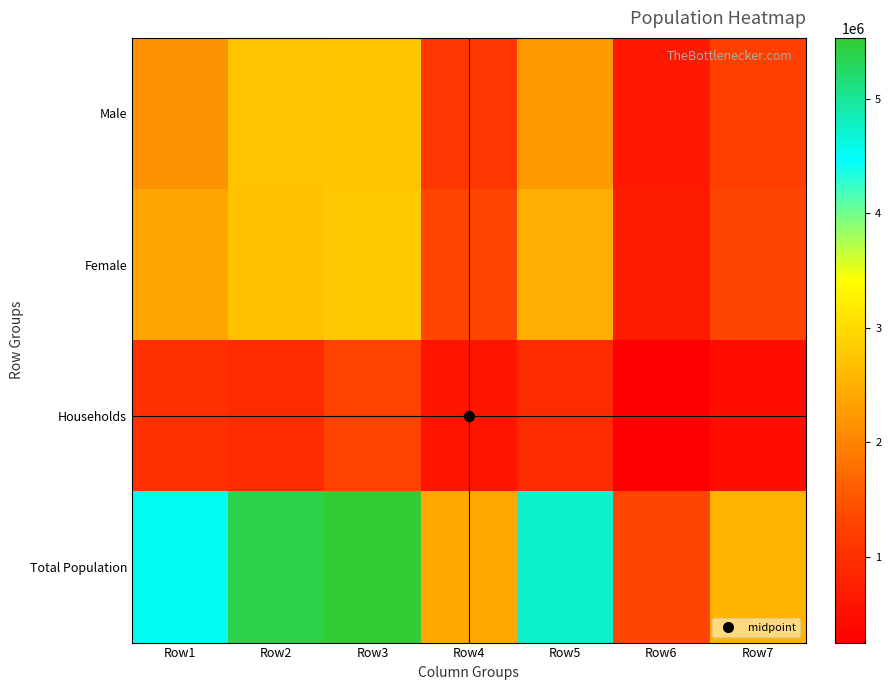

Reading right to left, transcribe all the data shown in this chart.

Male: Row7=1217887	Row6=657566	Row5=2253253	Row4=1088228	Row3=2747633	Row2=2717938	Row1=2166536
Female: Row7=1334630	Row6=682018	Row5=2482755	Row4=1309627	Row3=2781819	Row2=2686207	Row1=2368407
Households: Row7=469971	Row6=254193	Row5=930718	Row4=576870	Row3=1270797	Row2=932308	Row1=992445
Total Population: Row7=2552517	Row6=1339584	Row5=4736008	Row4=2397855	Row3=5529452	Row2=5404145	Row1=4534943